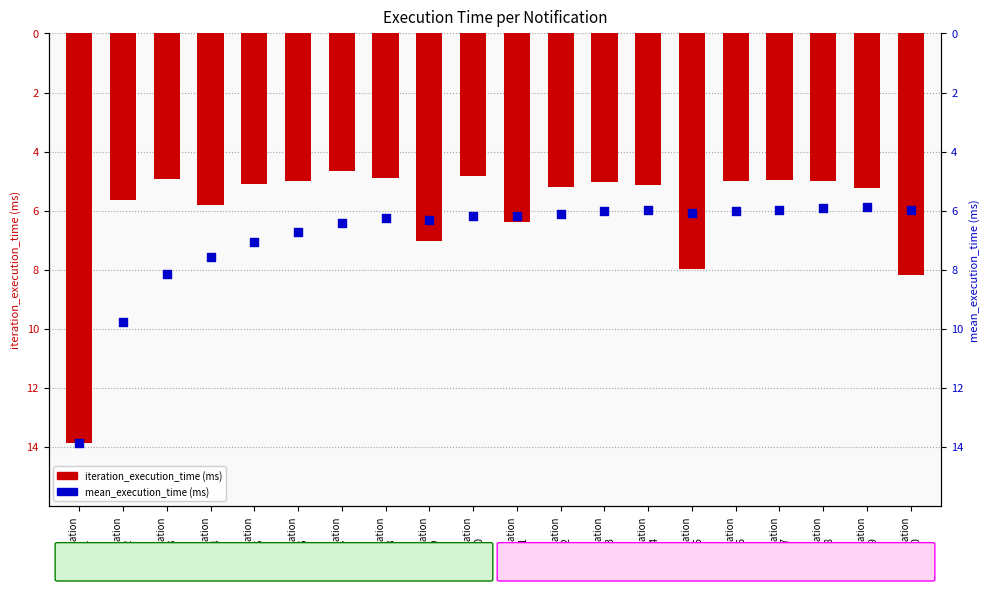

What are all the series names shown in the legend?

iteration_execution_time, mean_execution_time